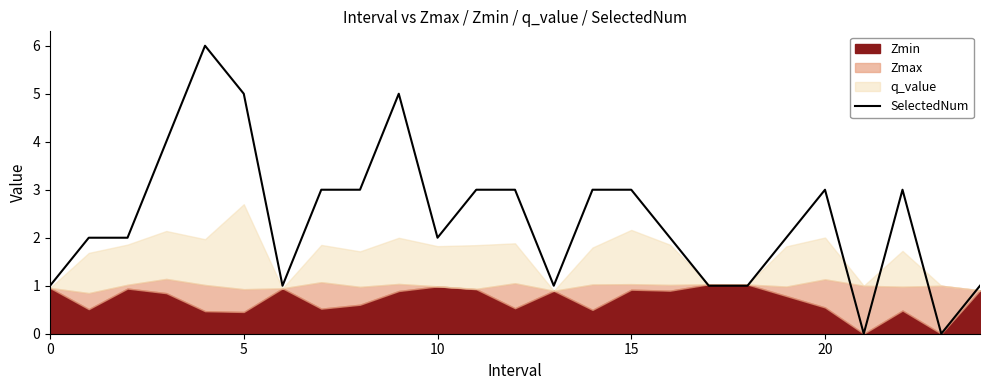

What is the maximum value shown in the chart?

6